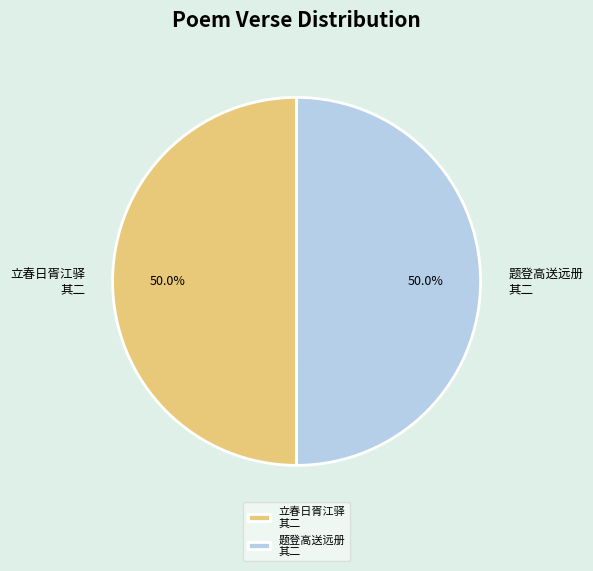

What is the ratio of the value at 立春日胥江驿 其二 to the value at 题登高送远册 其二?

1.0